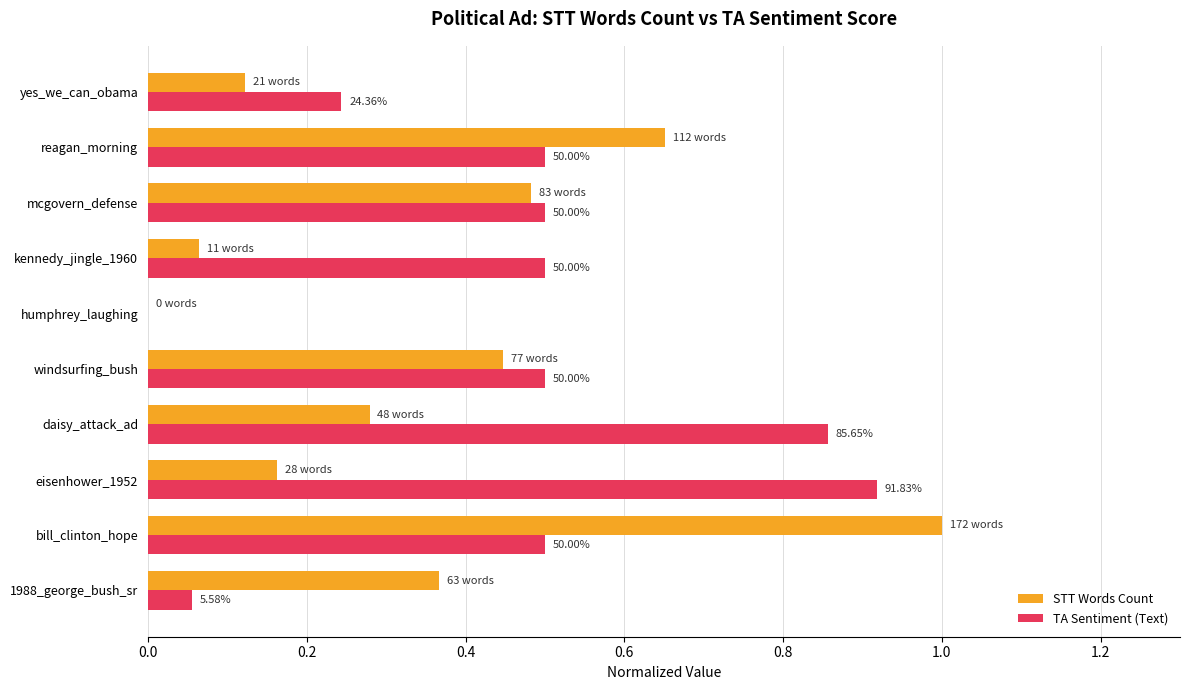

Between bill_clinton_hope and windsurfing_bush, which series saw the biggest shift?

STT Words Count